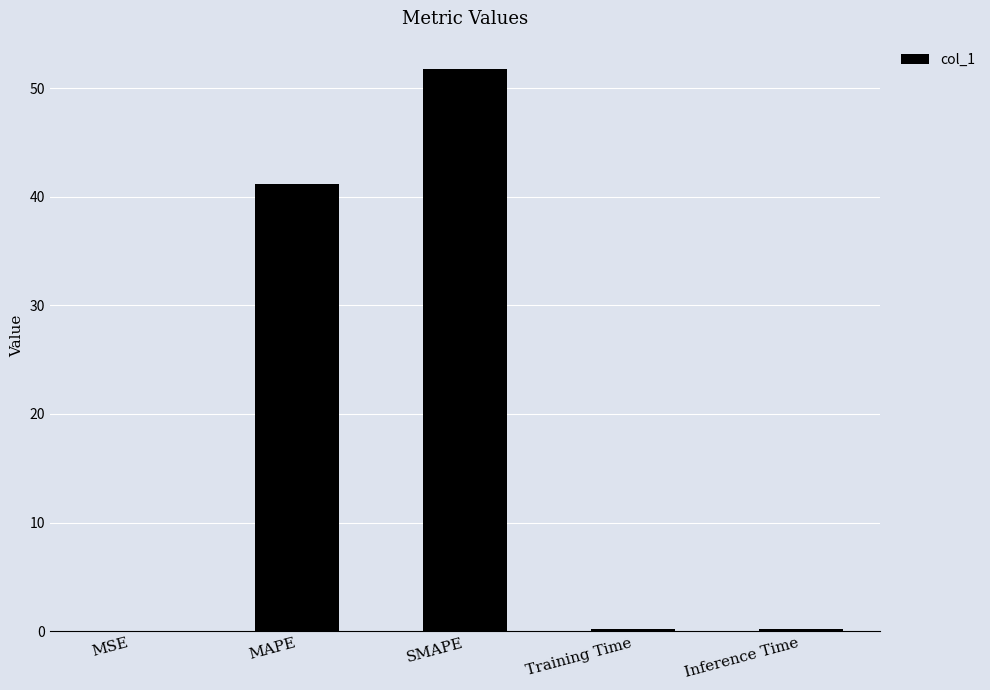

What is the sum of all values?

93.3